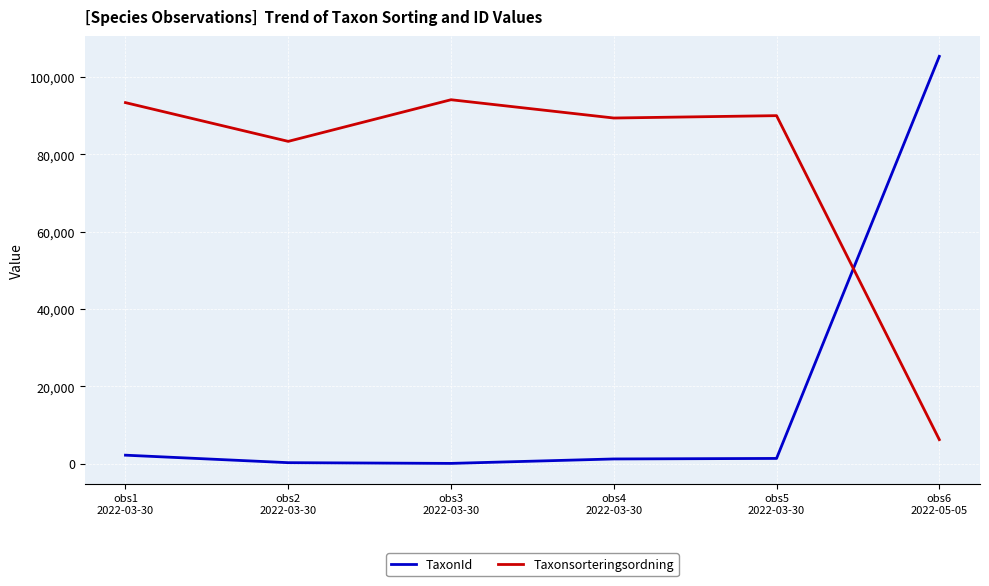

What is the lowest value of the Taxonsorteringsordning series?

6202